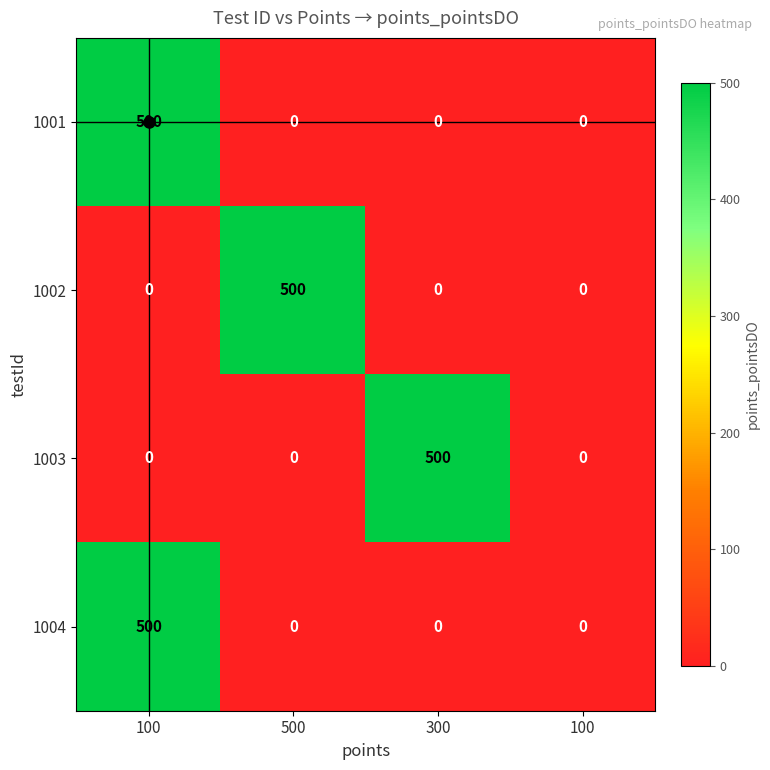

How many values in the 1001 series exceed 0?

1